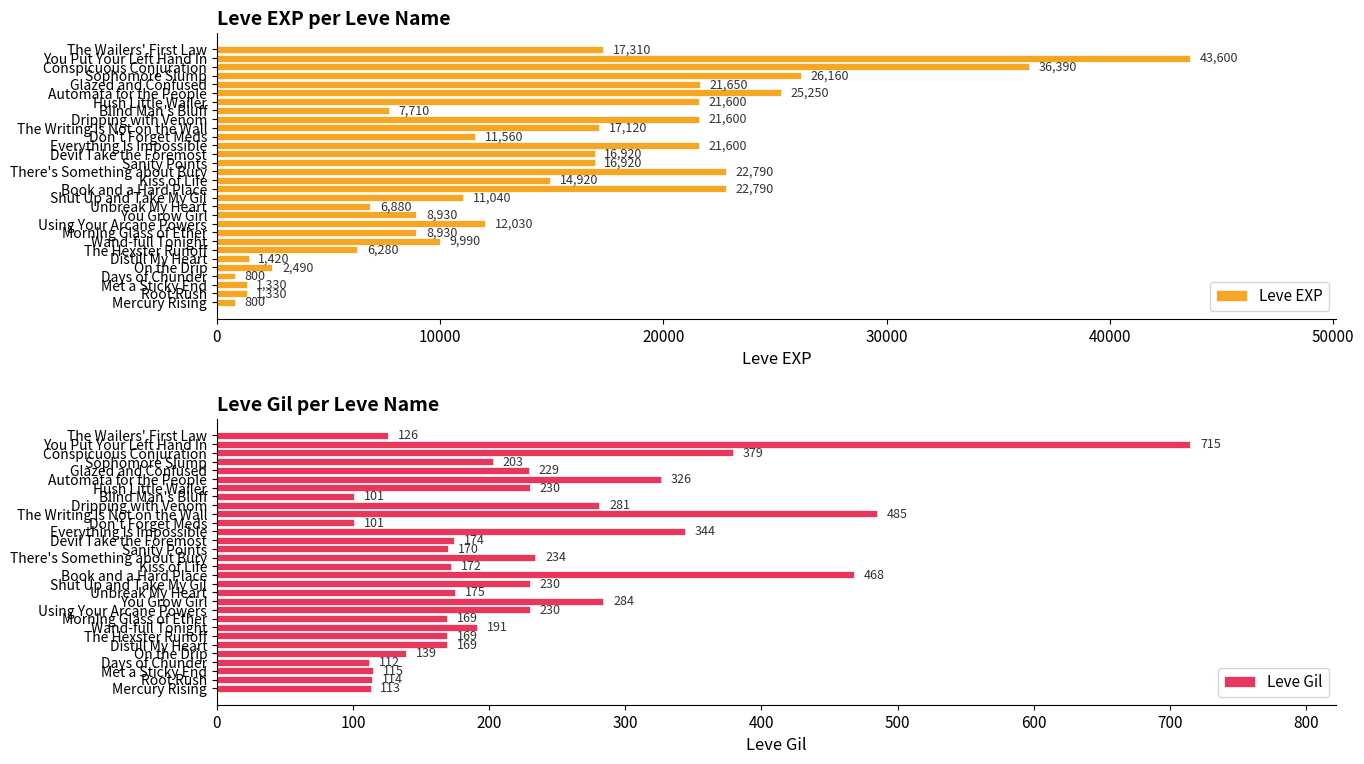

What is the difference between the maximum and second lowest values in the Leve Gil series?

614